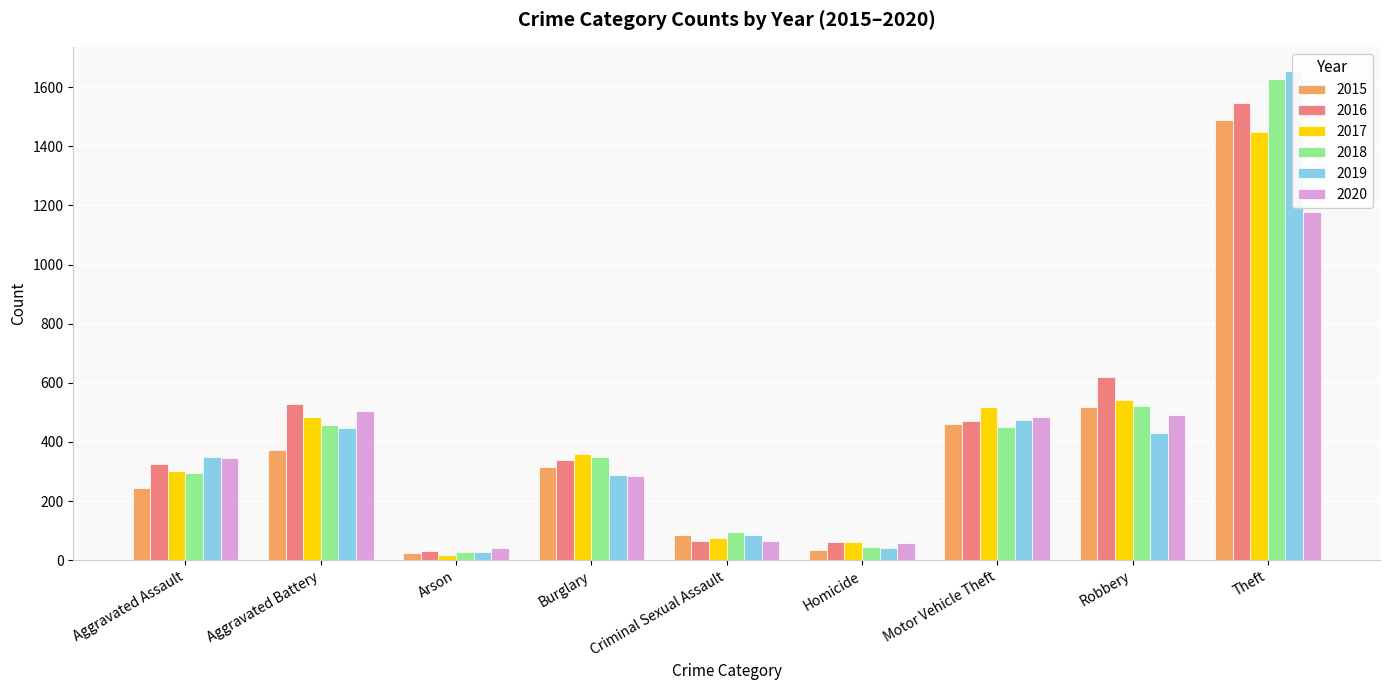

How many bars are there in each group?

6